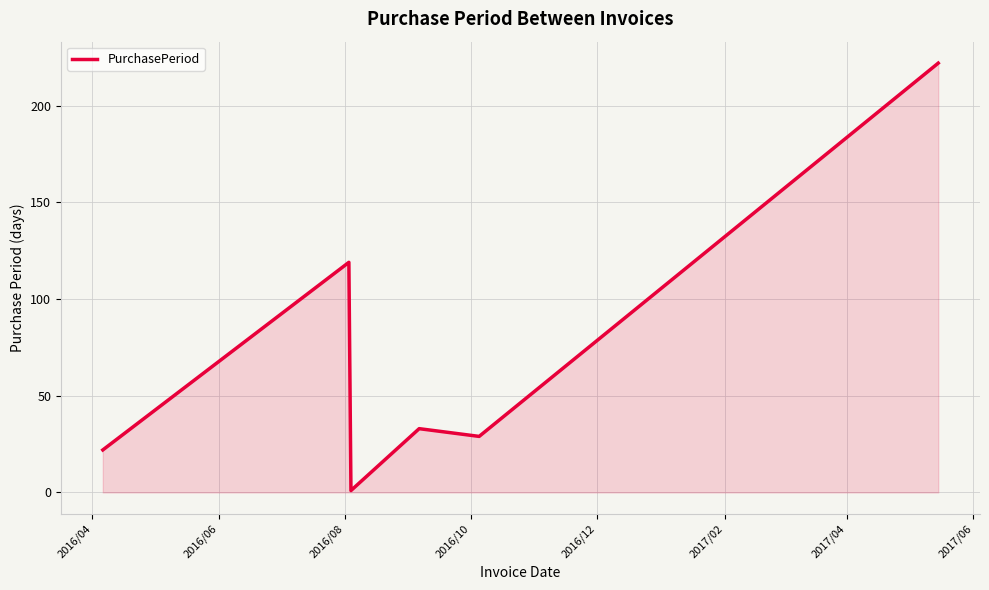

True or false: the data has more than 2 interior local peaks.

False